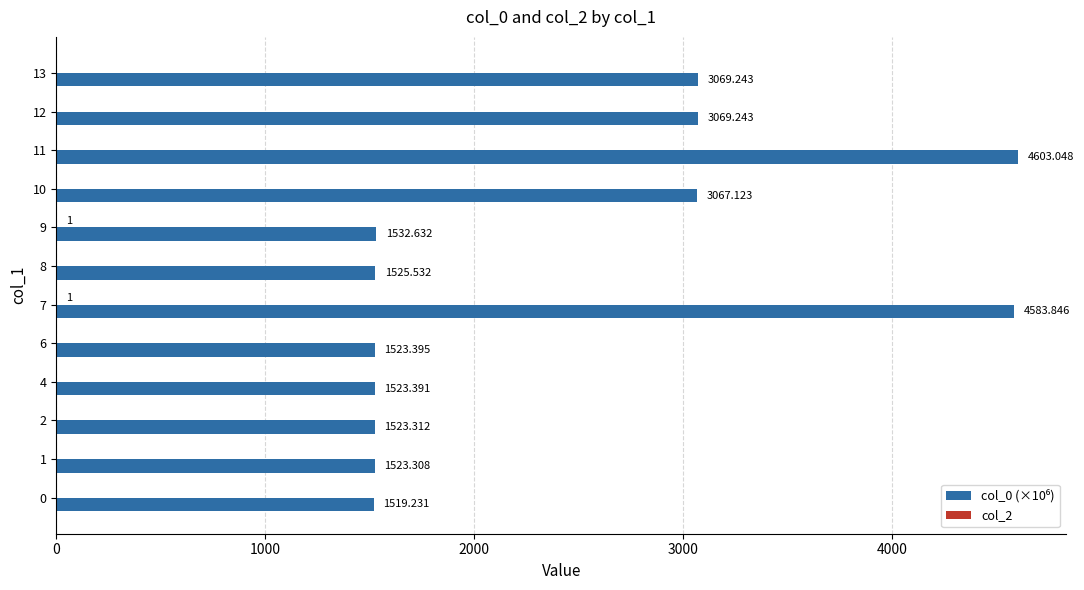

What is the total value across all series at 10?

3067.1